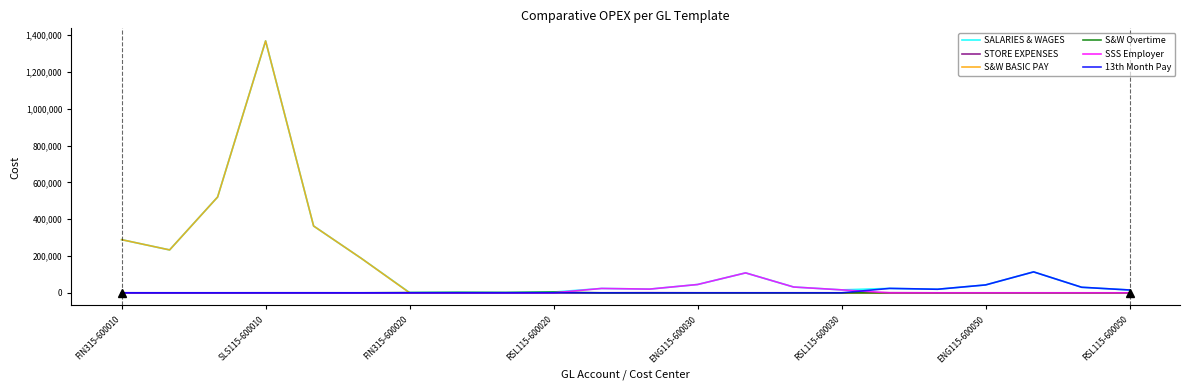

At how many categories does at least one series exceed 1317964?

1